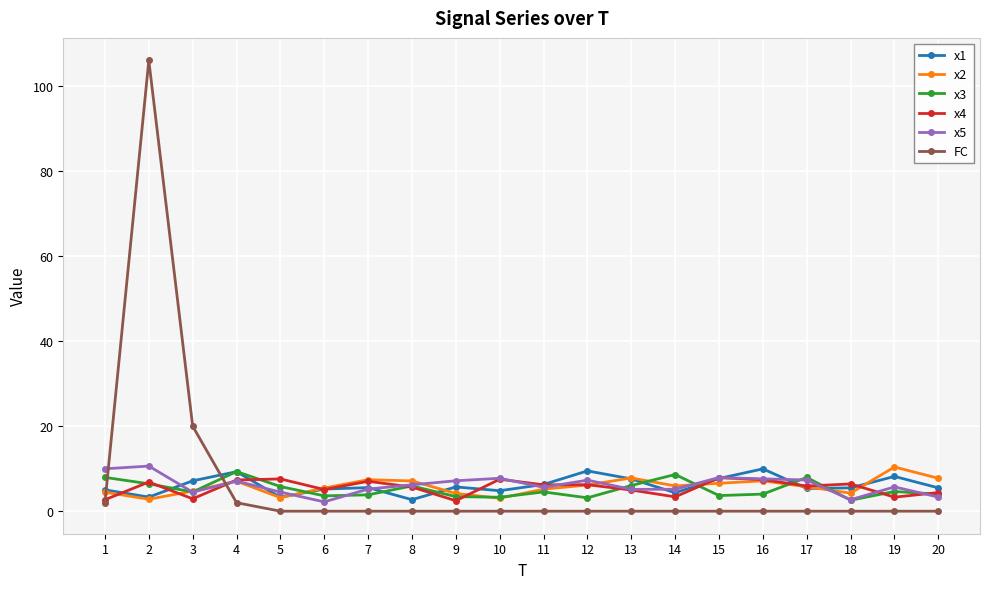

True or false: FC has more than 0 interior local peaks.

True